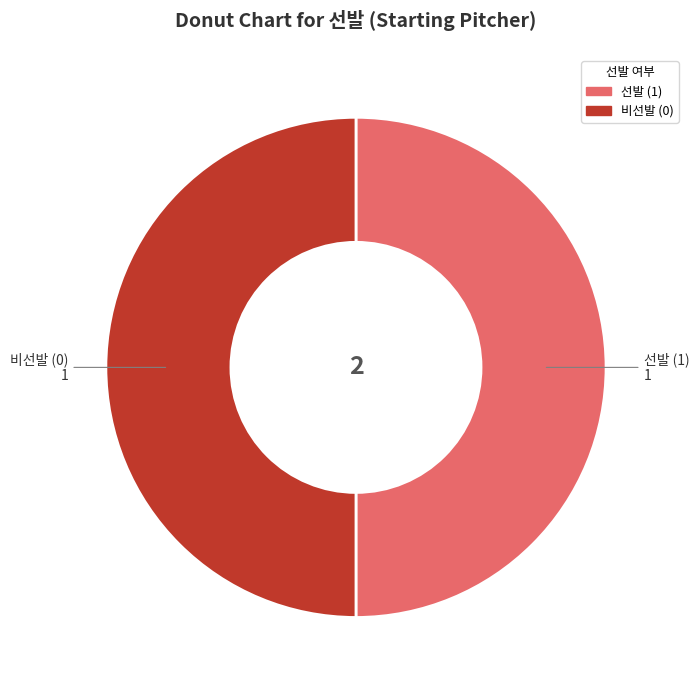

Count the number of slices in the pie.

2